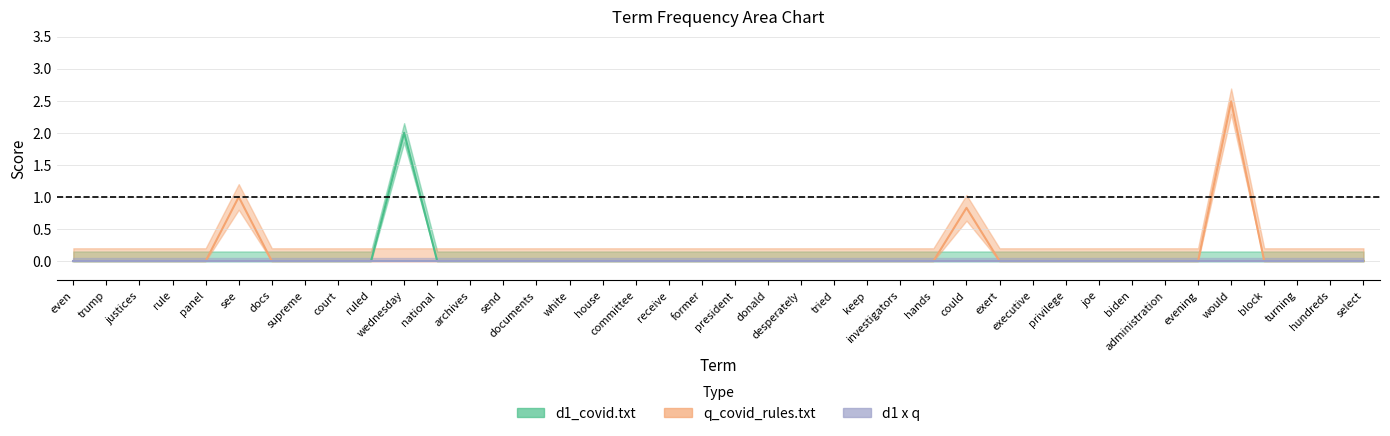

Is the value of q_covid_rules.txt at biden greater than the value of d1_covid.txt at send?

No